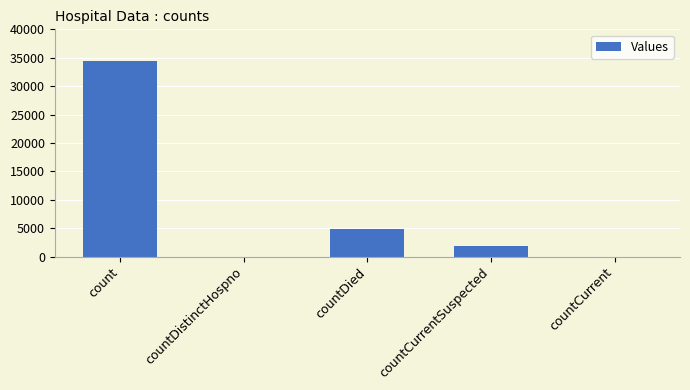

How many data points does each series have?

5